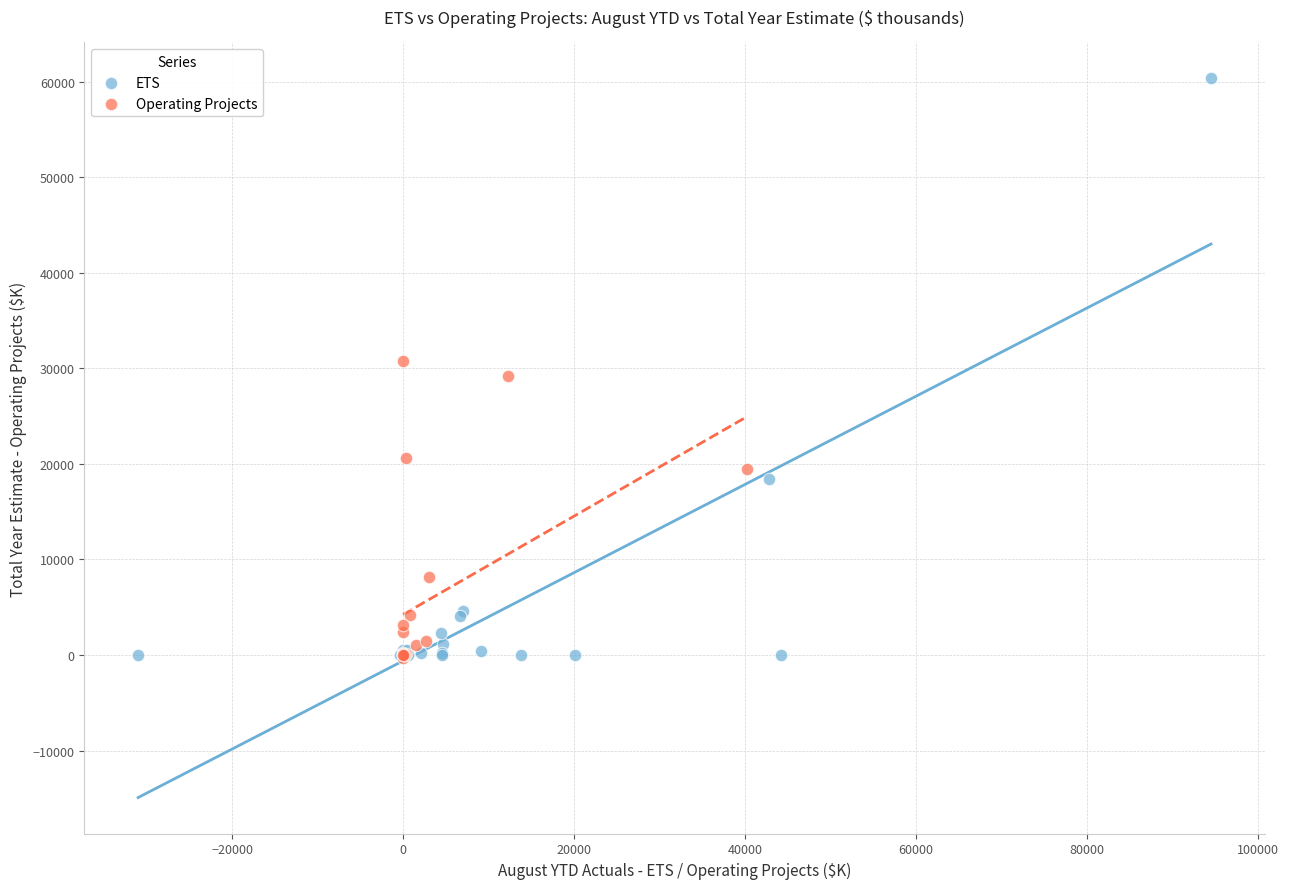

Which series has the widest spread of Y values?

ETS